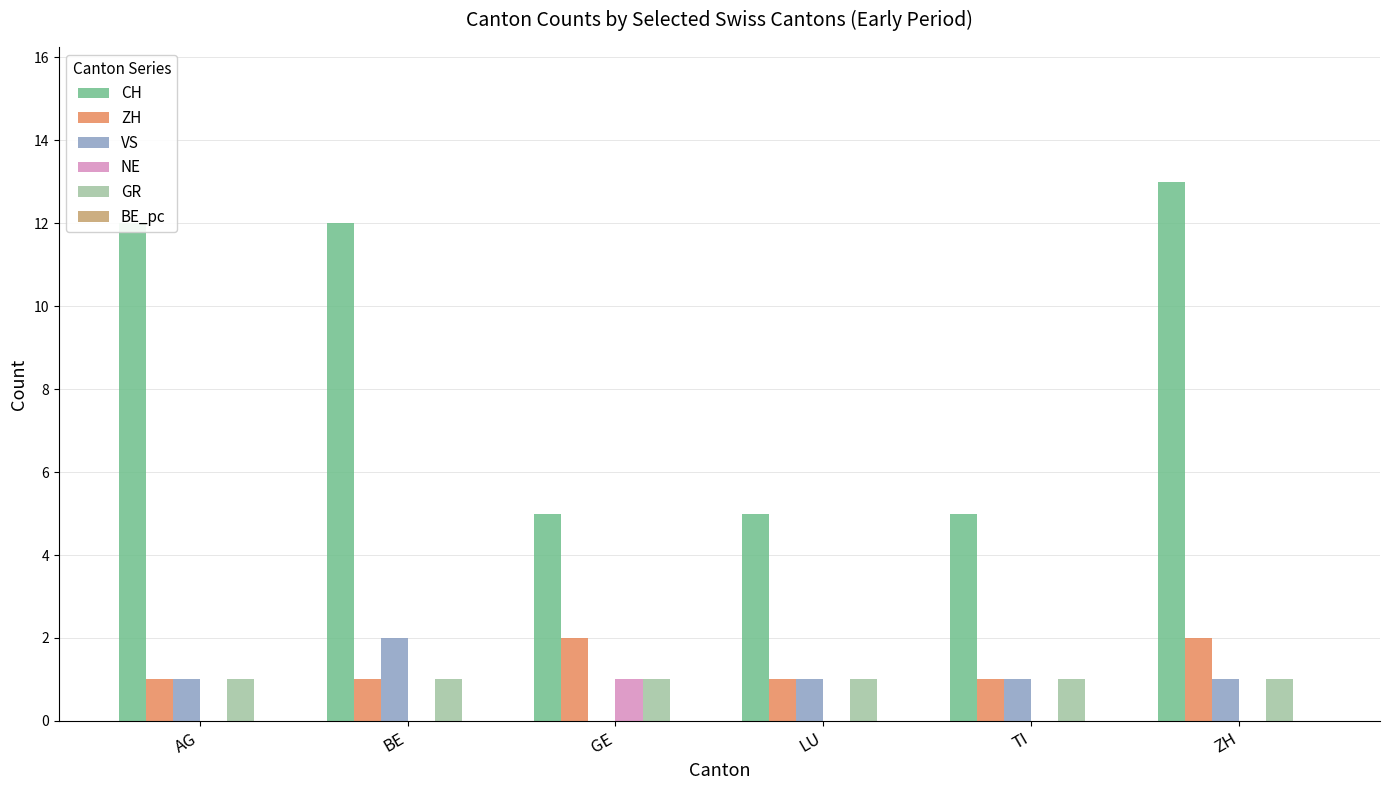

Which series has the largest total across all categories?

CH